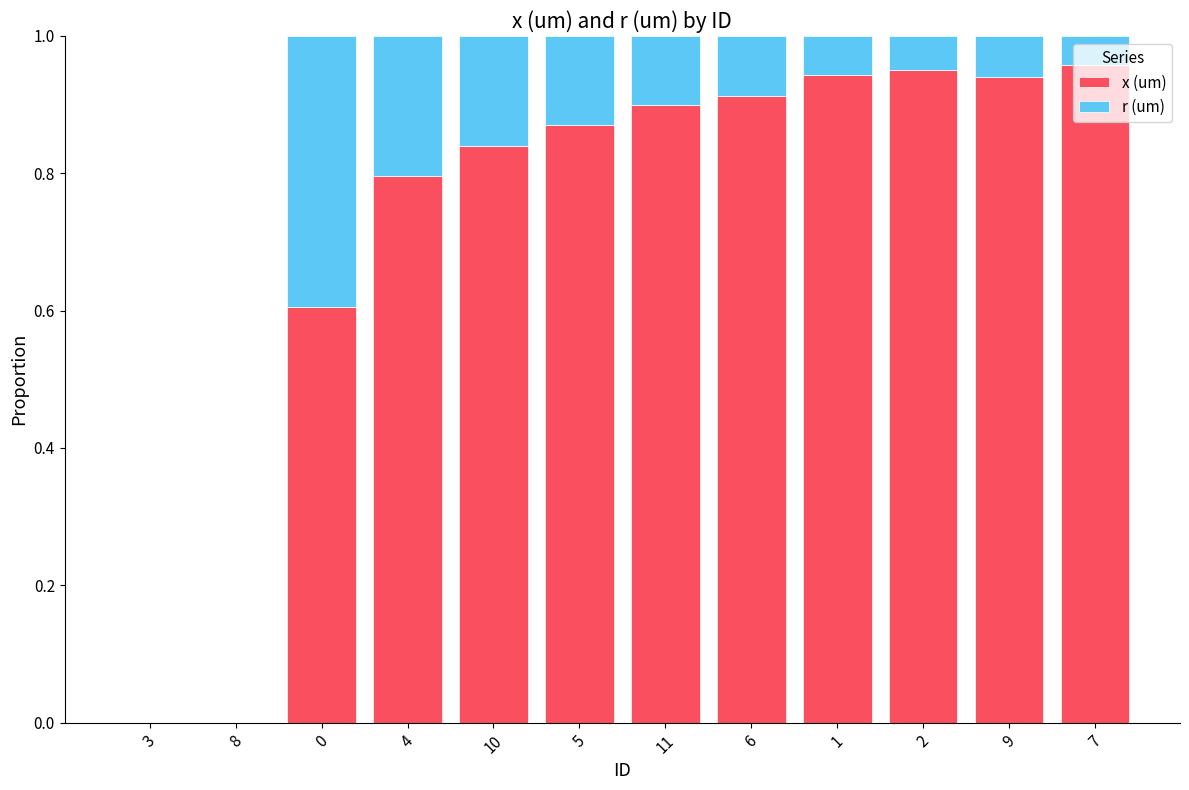

How many data points does each series have?

12